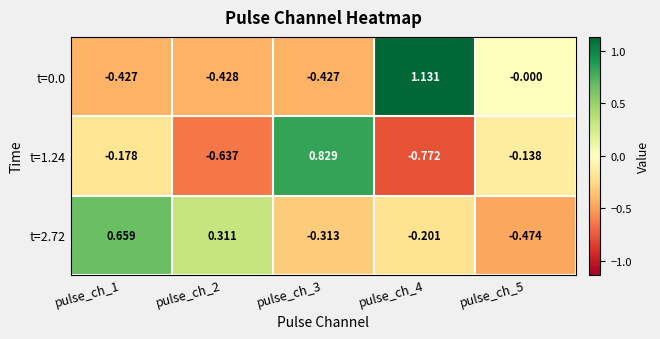

Is the value of t=0.0 at pulse_ch_5 greater than the value of t=2.72 at pulse_ch_3?

Yes